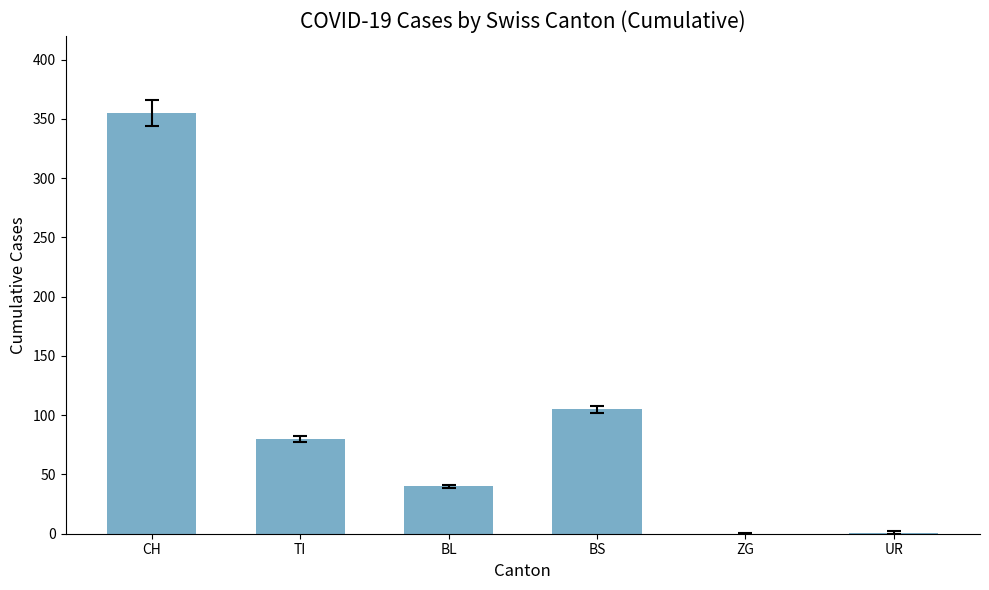

The value at ZG is 0. True or false?

True